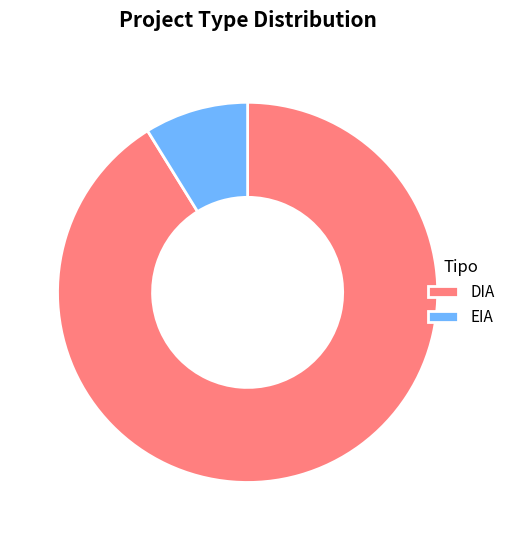

True or false: DIA accounts for 86% of the total.

False